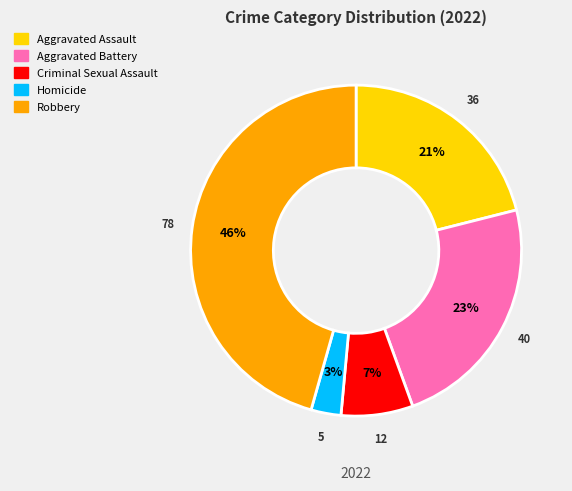

Rank the categories by value from lowest to highest.

Homicide, Criminal Sexual Assault, Aggravated Assault, Aggravated Battery, Robbery